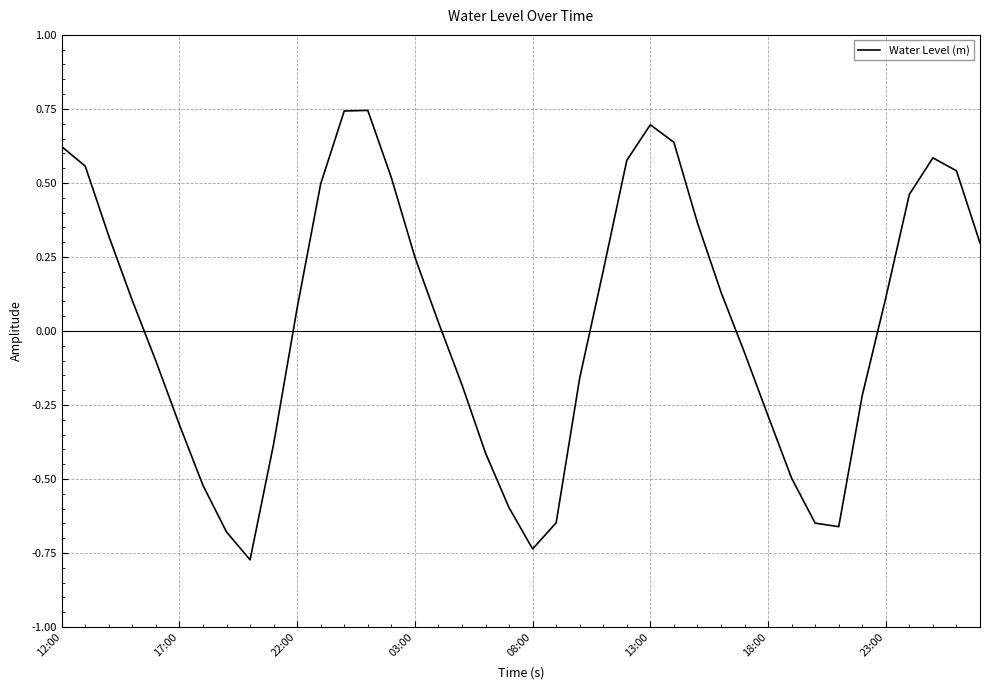

What is the difference between the maximum and minimum values?

1.5